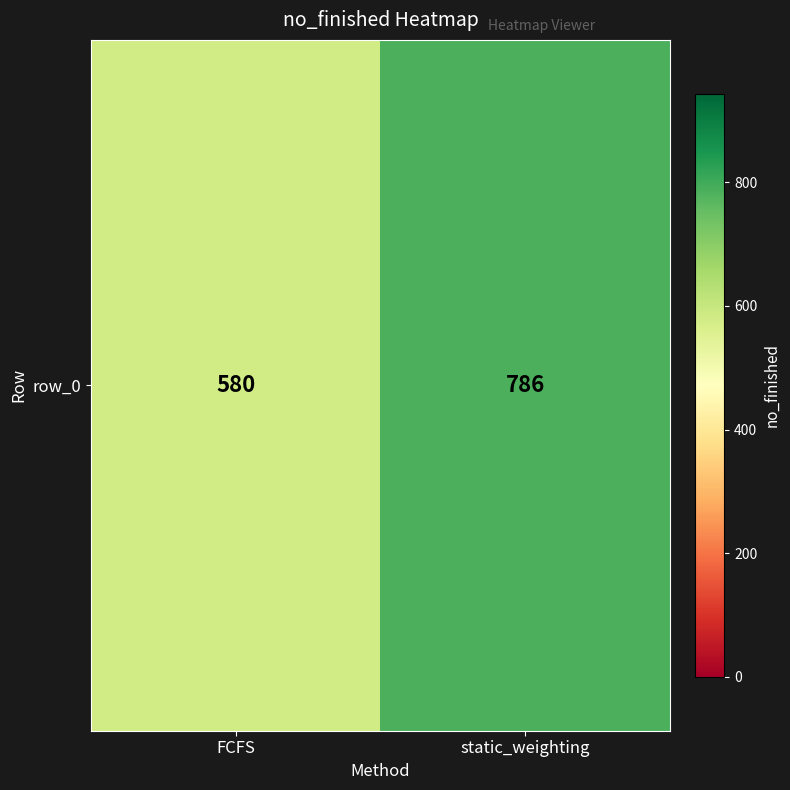

Between FCFS and static_weighting, which is larger?

static_weighting